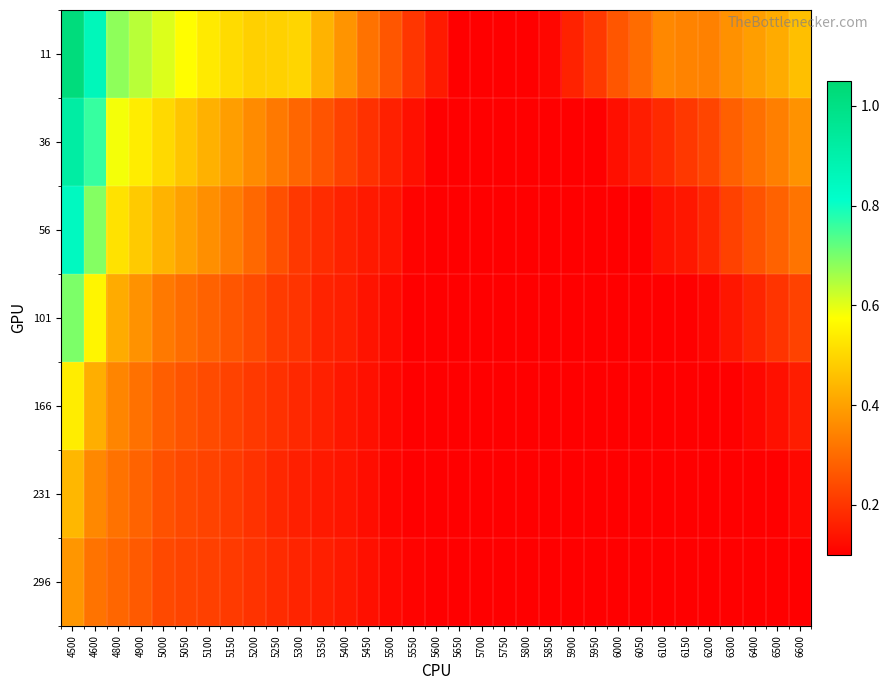

Reading left to right, list all the values displayed in this chart.

11: 4500=1.0	4600=0.9	4800=0.7	4900=0.6	5000=0.6	5050=0.6	5100=0.5	5150=0.5	5200=0.5	5250=0.5	5300=0.5	5350=0.4	5400=0.4	5450=0.3	5500=0.3	5550=0.2	5600=0.2	5650=0.1	5700=0.1	5750=0.1	5800=0.1	5850=0.1	5900=0.2	5950=0.2	6000=0.3	6050=0.3	6100=0.4	6150=0.3	6200=0.3	6300=0.4	6400=0.4	6500=0.4	6600=0.5
36: 4500=0.9	4600=0.8	4800=0.6	4900=0.5	5000=0.5	5050=0.5	5100=0.4	5150=0.4	5200=0.4	5250=0.3	5300=0.3	5350=0.3	5400=0.2	5450=0.2	5500=0.2	5550=0.1	5600=0.1	5650=0.1	5700=0.1	5750=0.1	5800=0.1	5850=0.1	5900=0.1	5950=0.1	6000=0.1	6050=0.2	6100=0.2	6150=0.2	6200=0.2	6300=0.3	6400=0.3	6500=0.3	6600=0.4
56: 4500=0.8	4600=0.7	4800=0.5	4900=0.5	5000=0.4	5050=0.4	5100=0.4	5150=0.3	5200=0.3	5250=0.3	5300=0.2	5350=0.2	5400=0.2	5450=0.1	5500=0.1	5550=0.1	5600=0.1	5650=0.1	5700=0.1	5750=0.1	5800=0.1	5850=0.1	5900=0.1	5950=0.1	6000=0.1	6050=0.1	6100=0.1	6150=0.1	6200=0.2	6300=0.2	6400=0.3	6500=0.3	6600=0.3
101: 4500=0.7	4600=0.6	4800=0.4	4900=0.4	5000=0.3	5050=0.3	5100=0.3	5150=0.3	5200=0.2	5250=0.2	5300=0.2	5350=0.2	5400=0.2	5450=0.1	5500=0.1	5550=0.1	5600=0.1	5650=0.1	5700=0.1	5750=0.1	5800=0.1	5850=0.1	5900=0.1	5950=0.1	6000=0.1	6050=0.1	6100=0.1	6150=0.1	6200=0.1	6300=0.1	6400=0.2	6500=0.2	6600=0.2
166: 4500=0.5	4600=0.4	4800=0.3	4900=0.3	5000=0.3	5050=0.3	5100=0.2	5150=0.2	5200=0.2	5250=0.2	5300=0.2	5350=0.2	5400=0.1	5450=0.1	5500=0.1	5550=0.1	5600=0.1	5650=0.1	5700=0.1	5750=0.1	5800=0.1	5850=0.1	5900=0.1	5950=0.1	6000=0.1	6050=0.1	6100=0.1	6150=0.1	6200=0.1	6300=0.1	6400=0.1	6500=0.1	6600=0.2
231: 4500=0.4	4600=0.4	4800=0.3	4900=0.3	5000=0.3	5050=0.2	5100=0.2	5150=0.2	5200=0.2	5250=0.2	5300=0.2	5350=0.1	5400=0.1	5450=0.1	5500=0.1	5550=0.1	5600=0.1	5650=0.1	5700=0.1	5750=0.1	5800=0.1	5850=0.1	5900=0.1	5950=0.1	6000=0.1	6050=0.1	6100=0.1	6150=0.1	6200=0.1	6300=0.1	6400=0.1	6500=0.1	6600=0.1
296: 4500=0.4	4600=0.3	4800=0.3	4900=0.3	5000=0.2	5050=0.2	5100=0.2	5150=0.2	5200=0.2	5250=0.2	5300=0.2	5350=0.2	5400=0.1	5450=0.1	5500=0.1	5550=0.1	5600=0.1	5650=0.1	5700=0.1	5750=0.1	5800=0.1	5850=0.1	5900=0.1	5950=0.1	6000=0.1	6050=0.1	6100=0.1	6150=0.1	6200=0.1	6300=0.1	6400=0.1	6500=0.1	6600=0.1